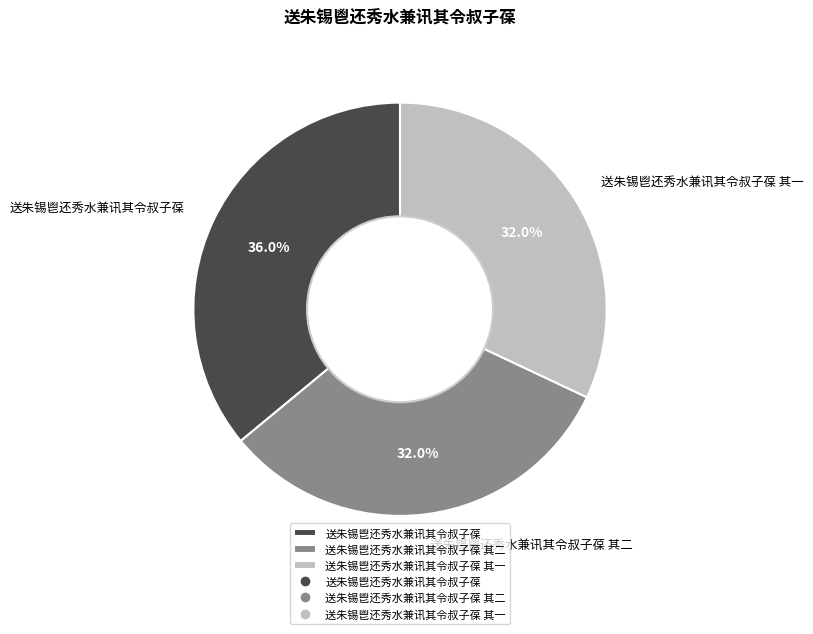

Count the number of slices in the pie.

3